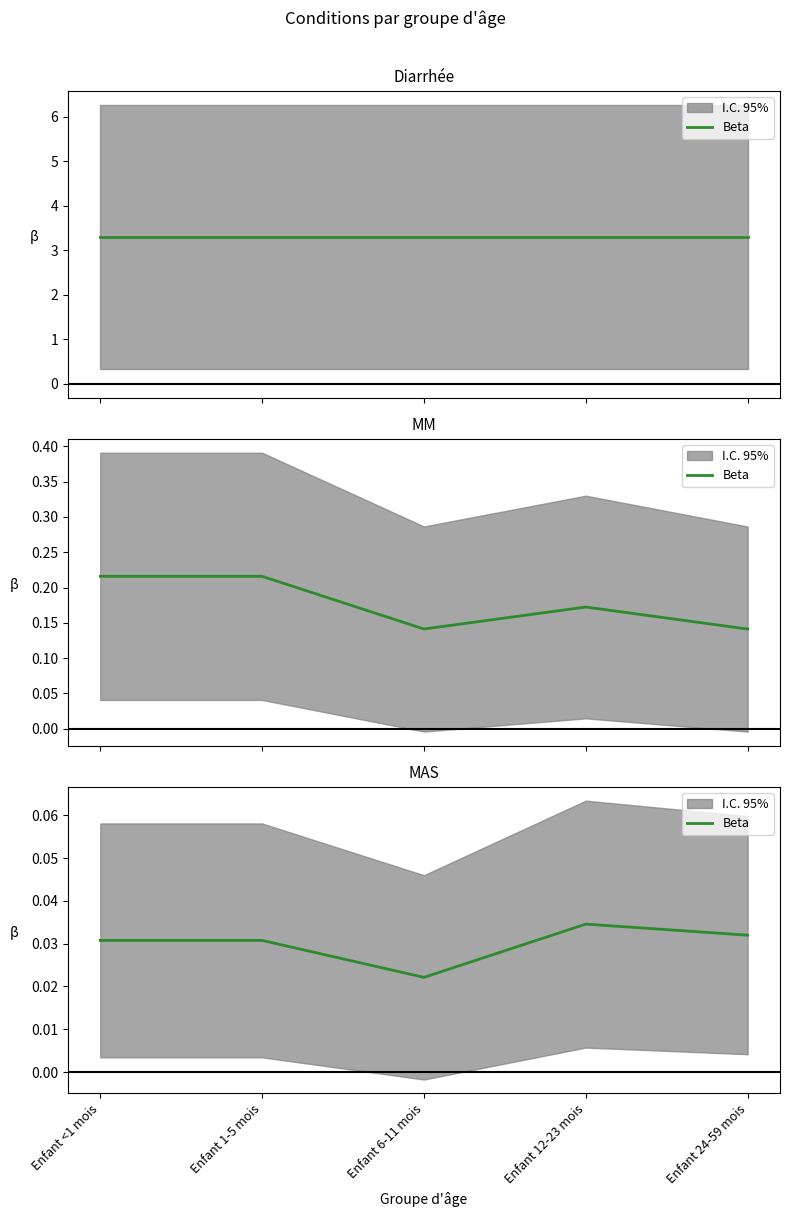

True or false: the data shows 0.0 at Enfant 12-23 mois.

True